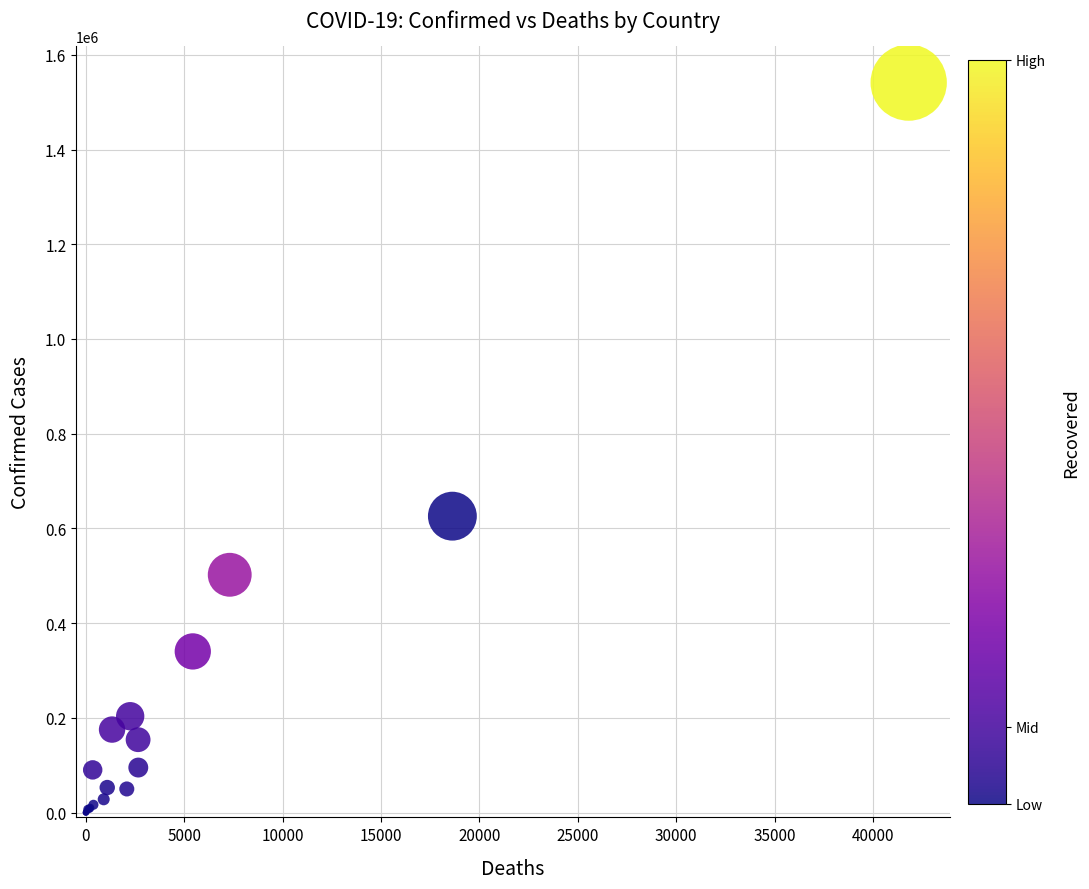

What Y value in the scatter plot is closest to 770719?

625930